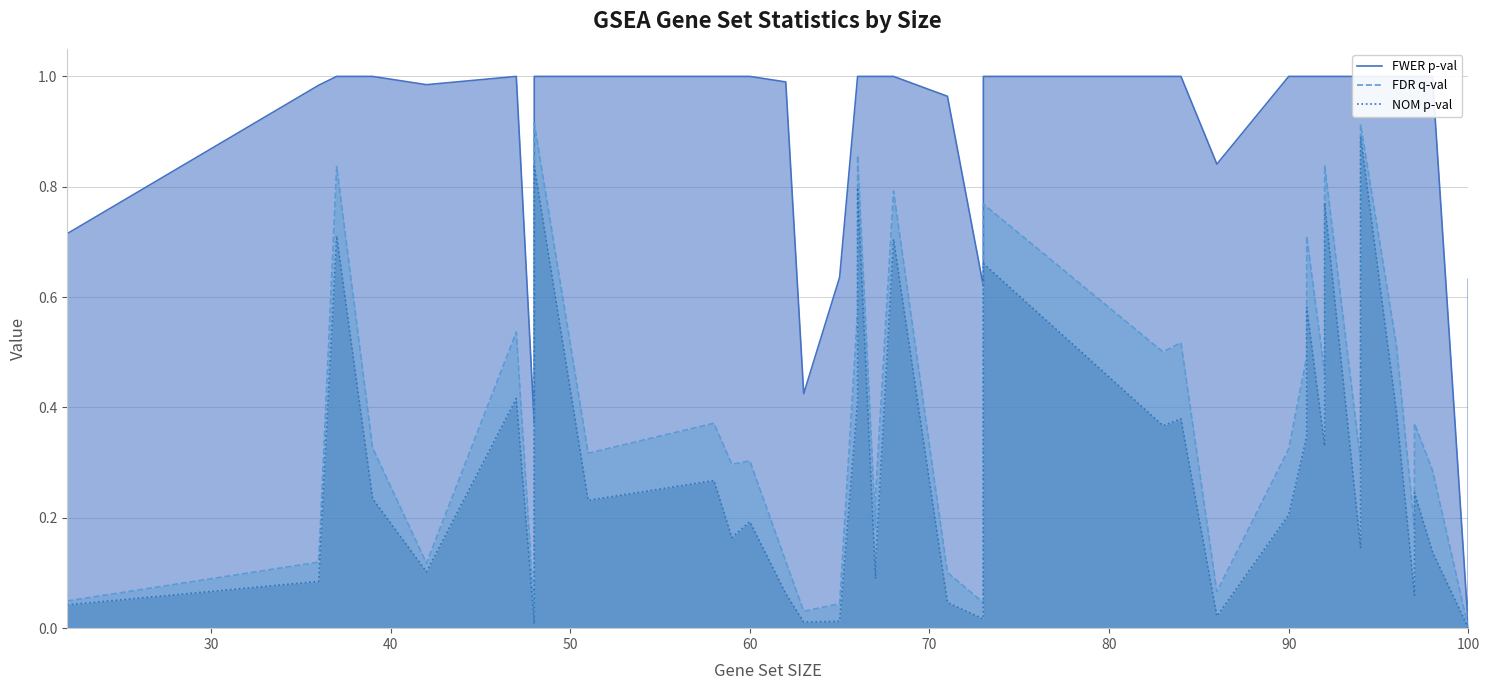

True or false: FDR q-val and FWER p-val intersect in this chart.

False